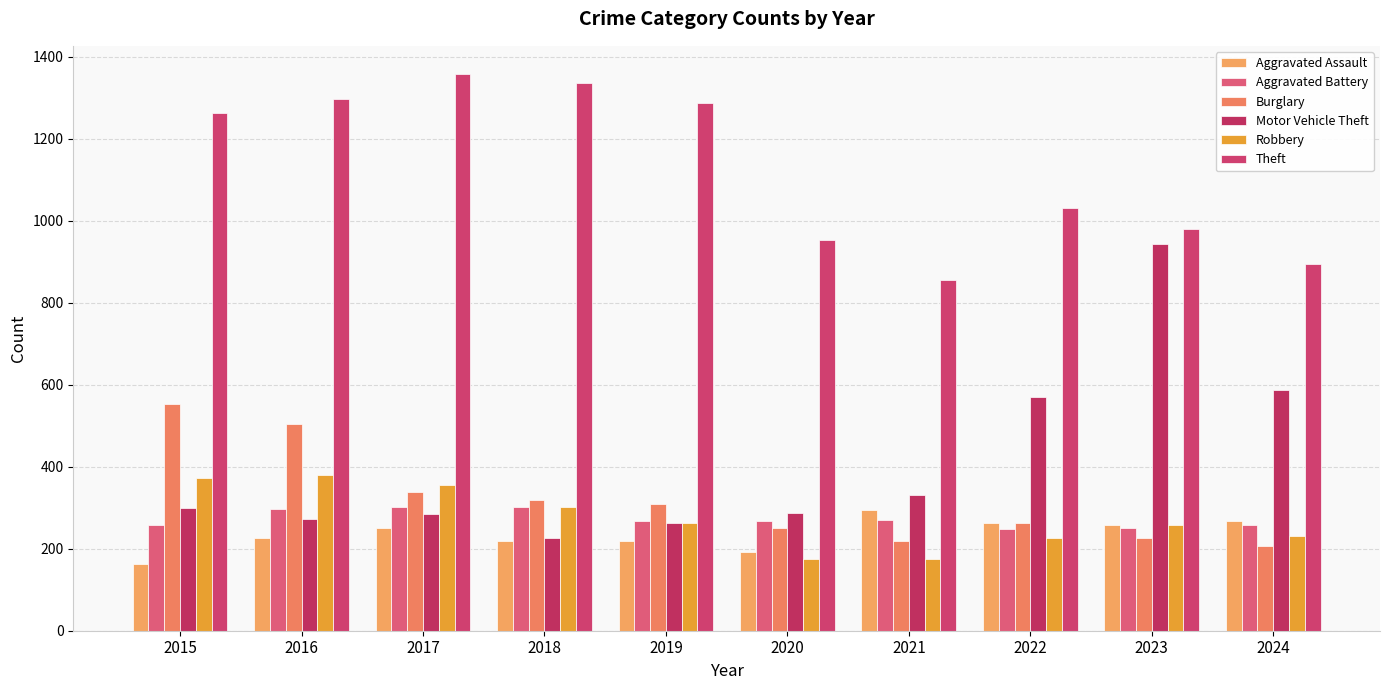

How many bars are there in total?

60